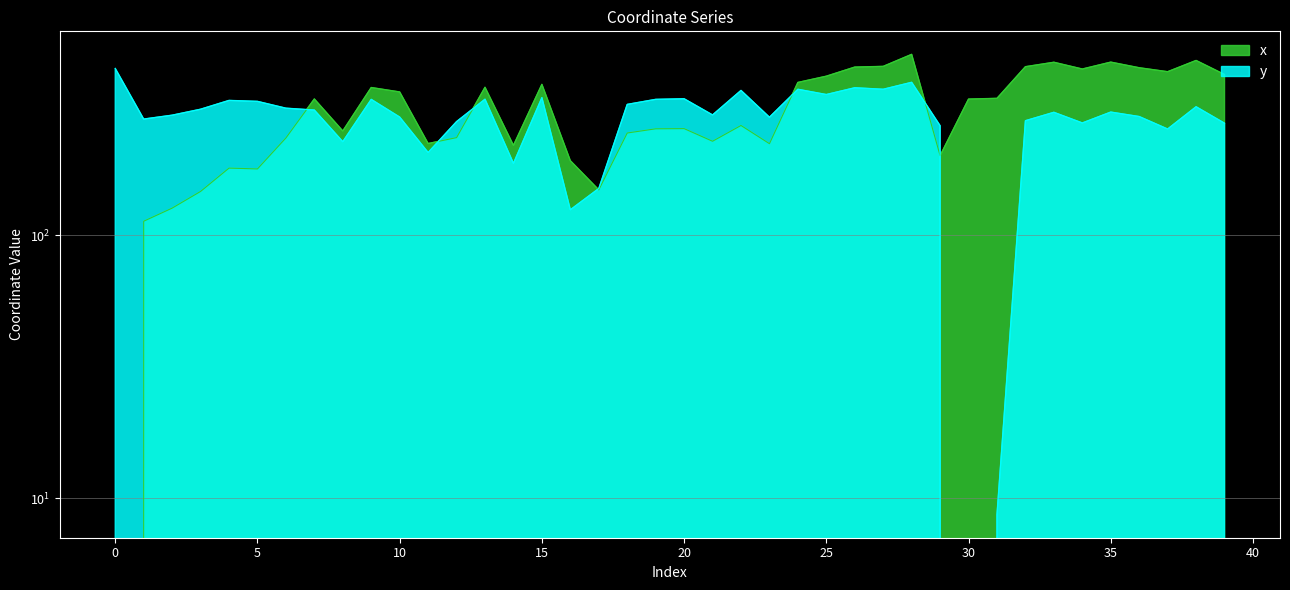

Is it true that y equals 362.2 at 26?

True